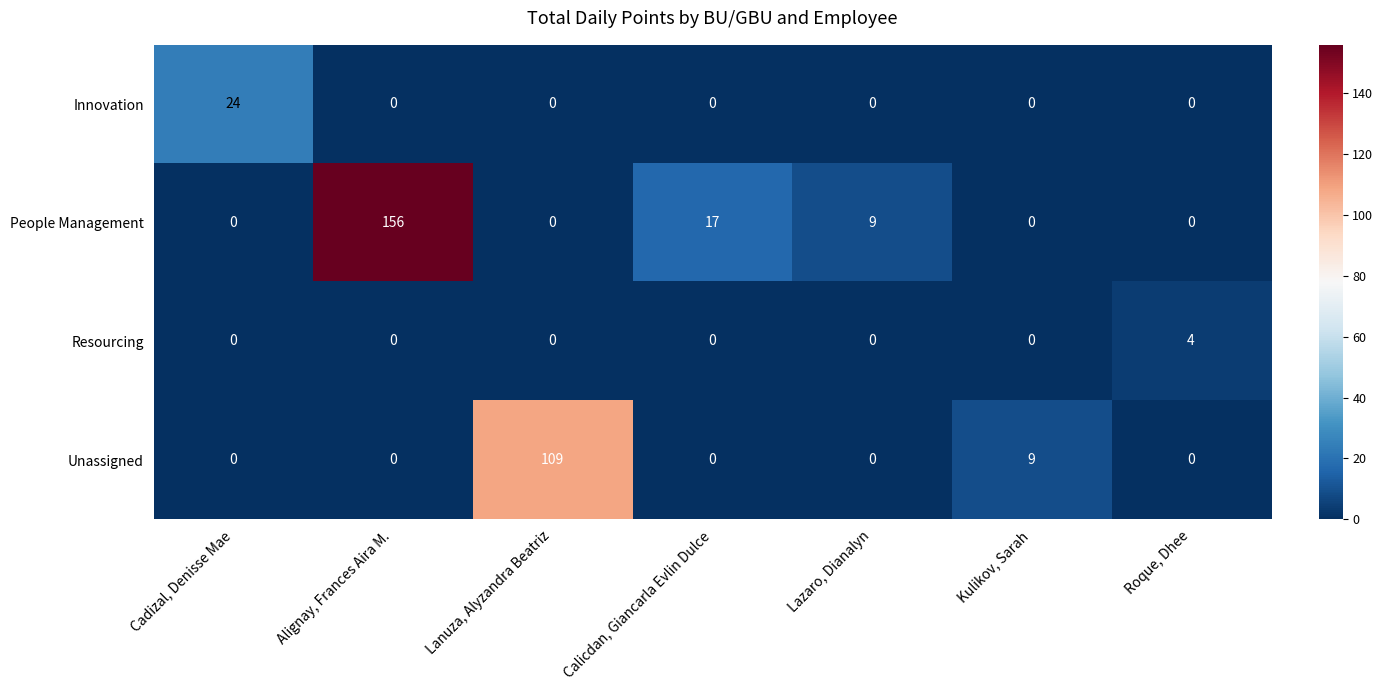

What is the greatest value displayed?

156